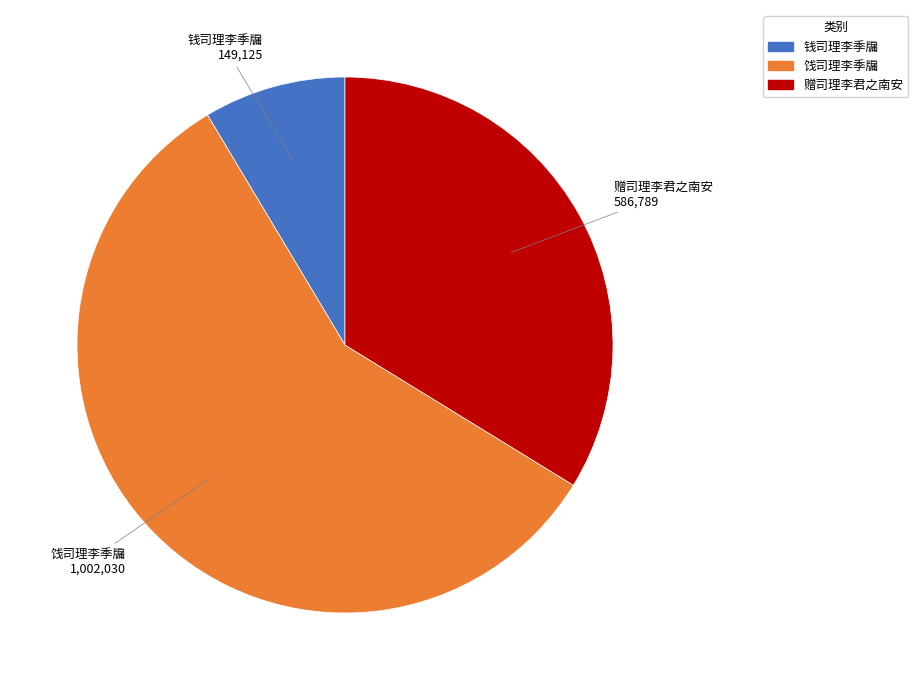

Is it true that 赠司理李君之南安 is 34% of the pie?

True